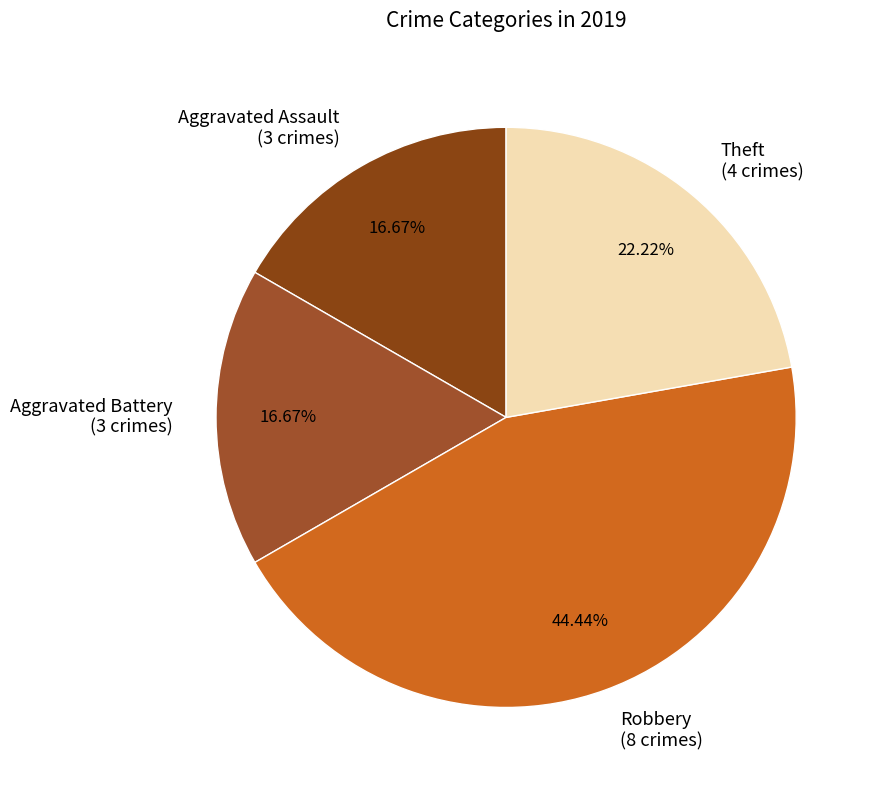

Which has a higher value, Robbery (8 crimes) or Theft (4 crimes)?

Robbery (8 crimes)